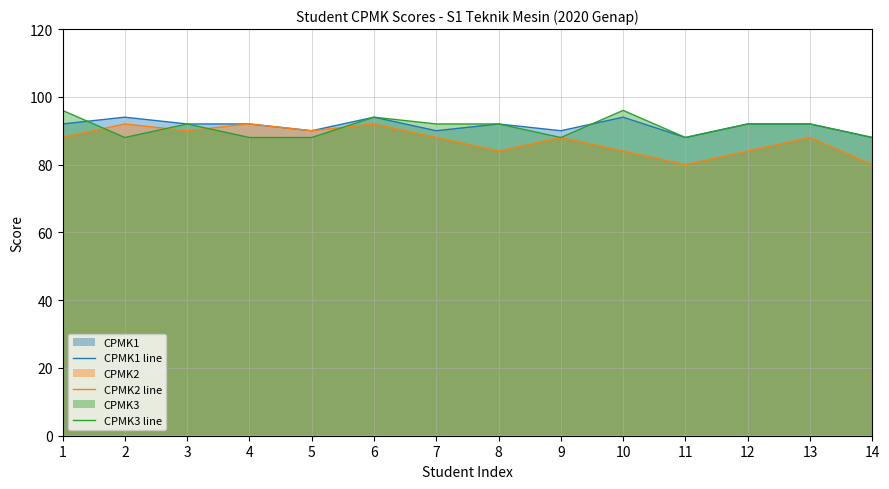

How many values in the CPMK3 line series exceed 92?

3